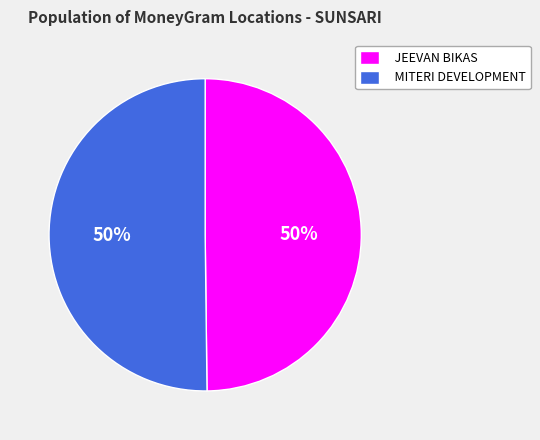

To the nearest percent, what percentage of the pie is JEEVAN BIKAS?

50%